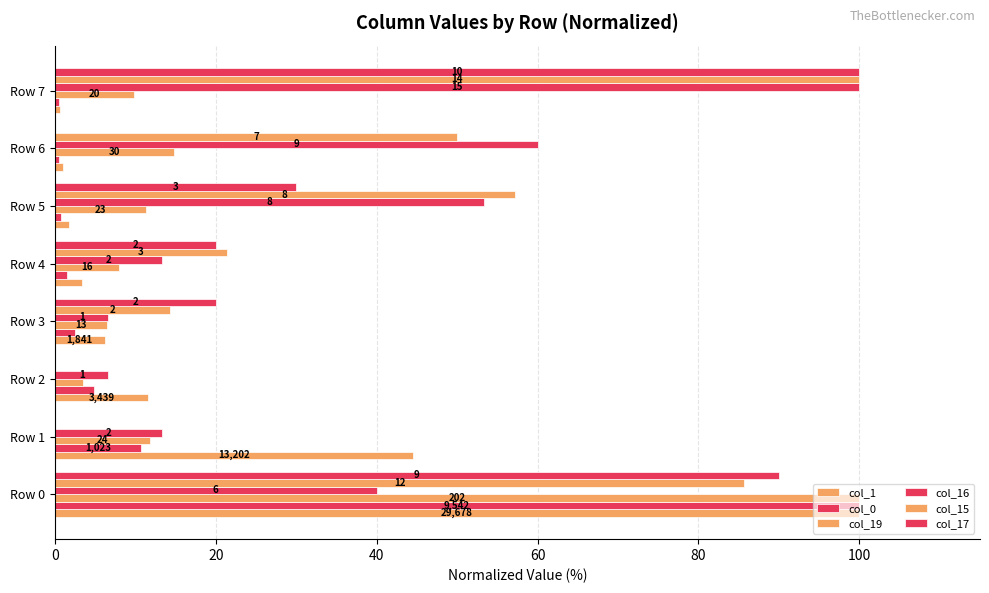

Are the bars grouped side by side (vs. stacked)?

Yes